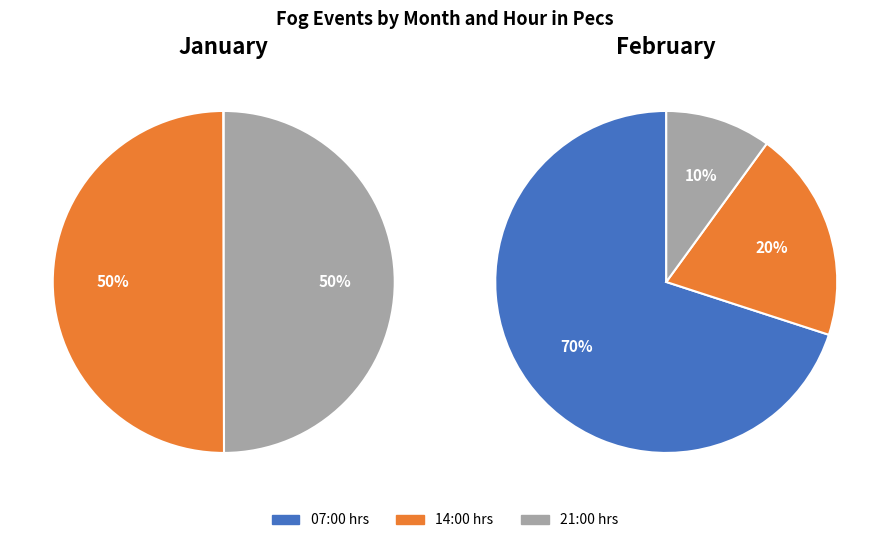

Combined, what portion of the pie is 7 and 14?

50.0%